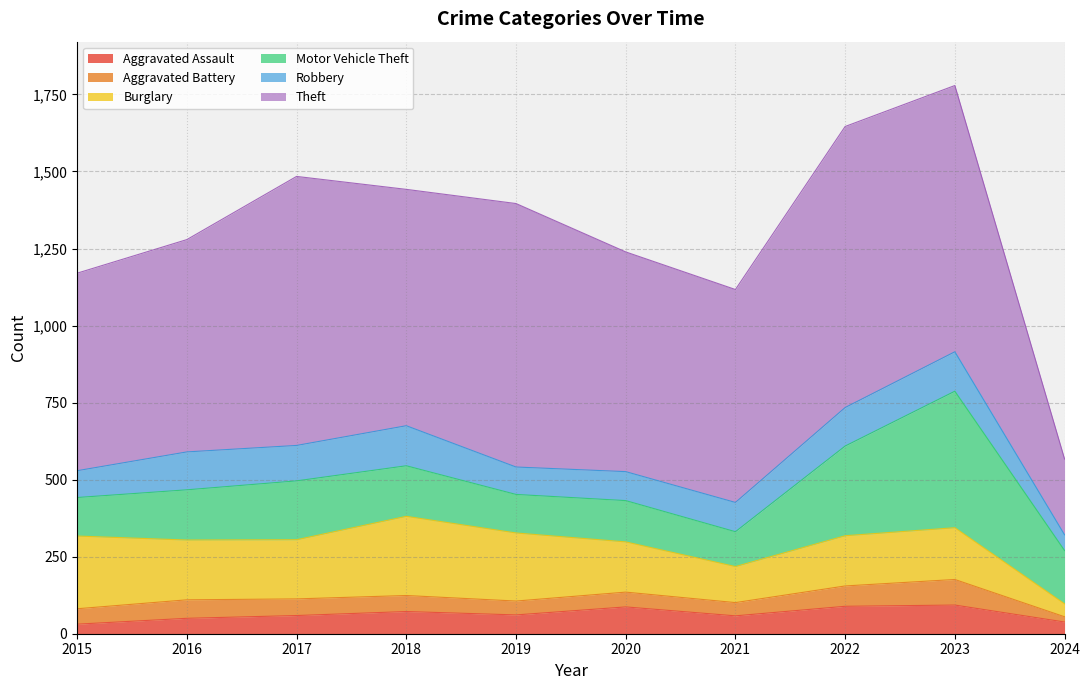

What is the value of the Motor Vehicle Theft point at the 7th from the left?

113